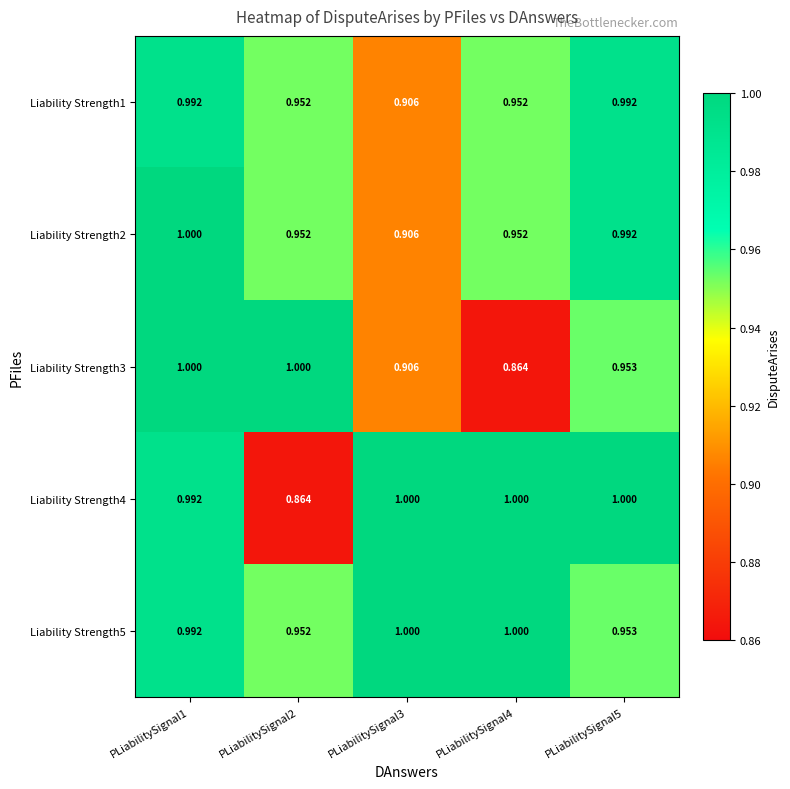

Is the value of Liability Strength1 at PLiabilitySignal1 greater than the value of Liability Strength5 at PLiabilitySignal2?

Yes